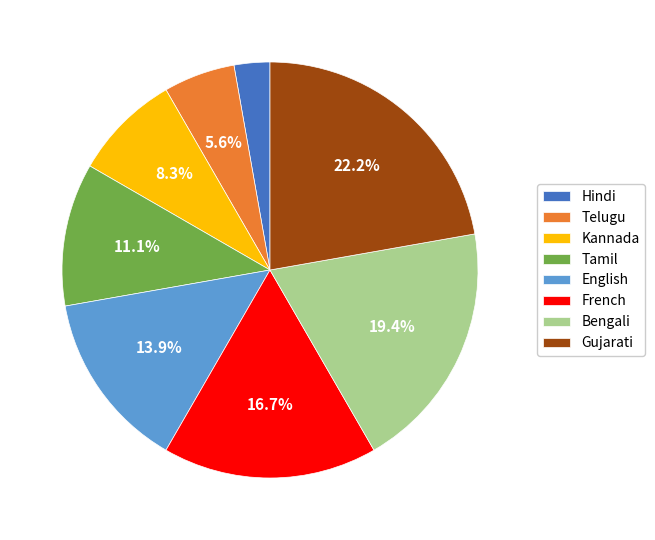

Which slice is the smallest?

Hindi